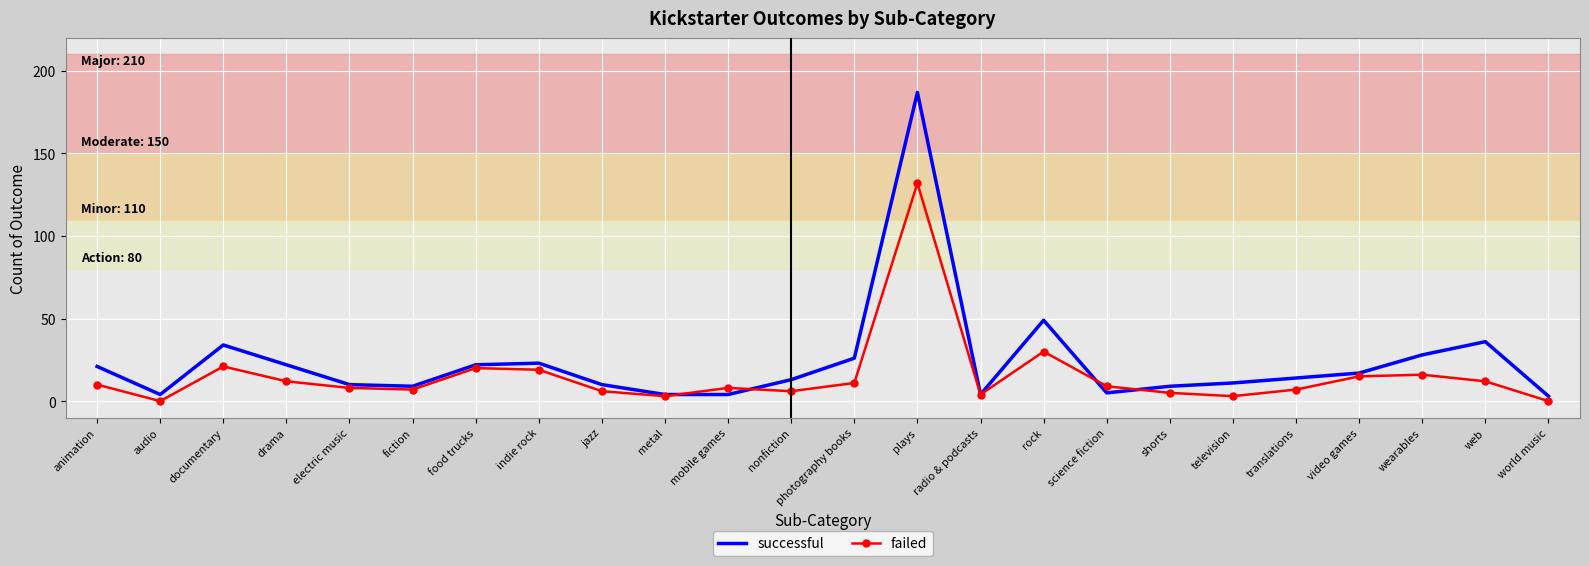

Where is failed nearest to the value 66?

rock